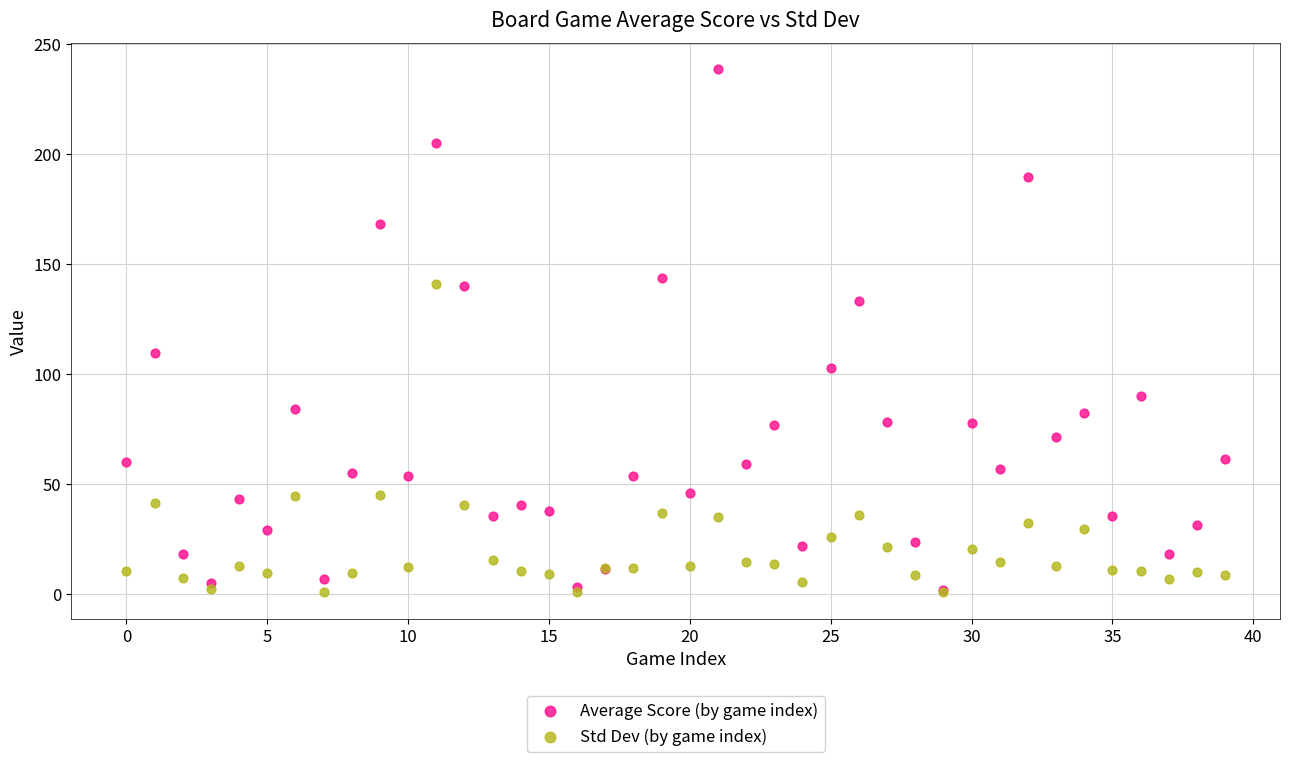

Which series reaches the maximum Y coordinate?

Average Score (by game index)